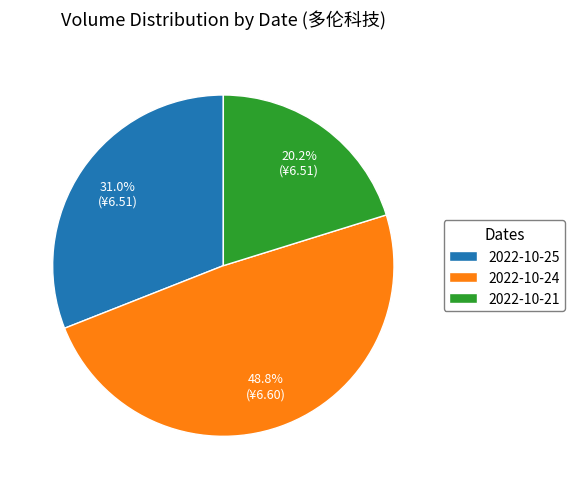

What is the largest slice in the pie chart?

2022-10-24